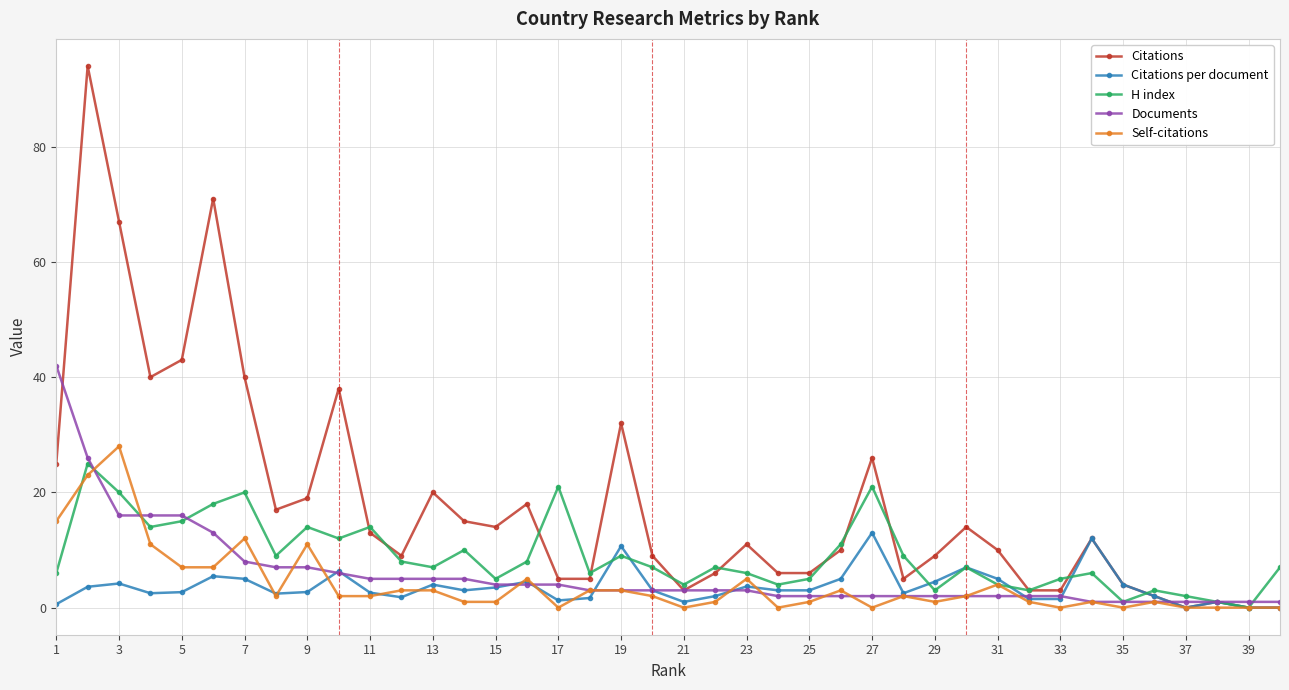

Count the number of data series in this chart.

5